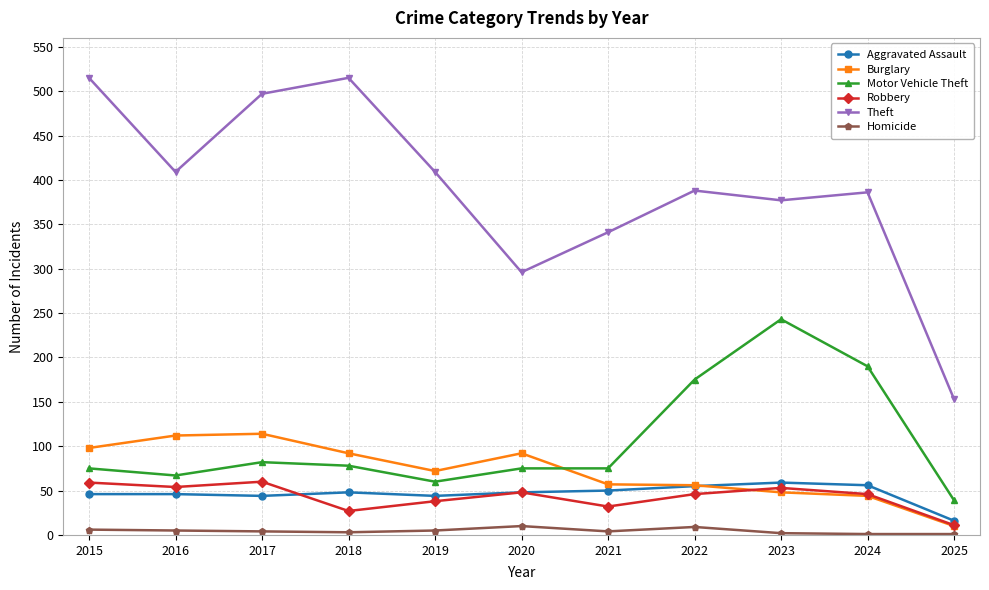

Rank the series at 2021 from highest to lowest value.

Theft, Motor Vehicle Theft, Burglary, Aggravated Assault, Robbery, Homicide